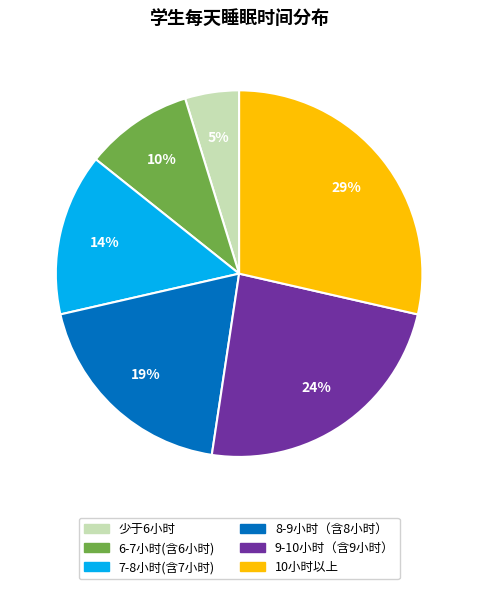

To the nearest percent, what is the difference between the largest and smallest slice percentages?

24%